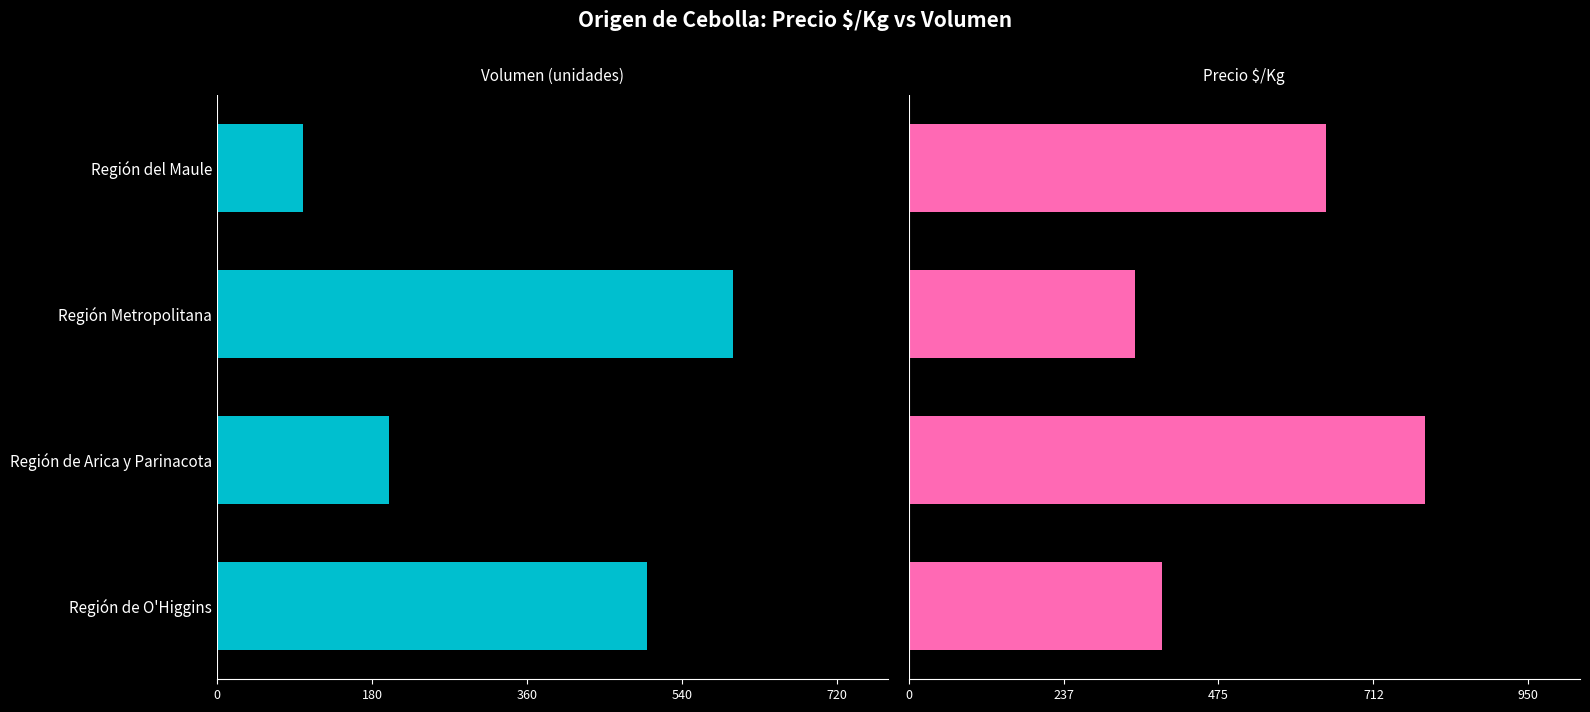

What is the lowest value of the Precio $/Kg series?

347